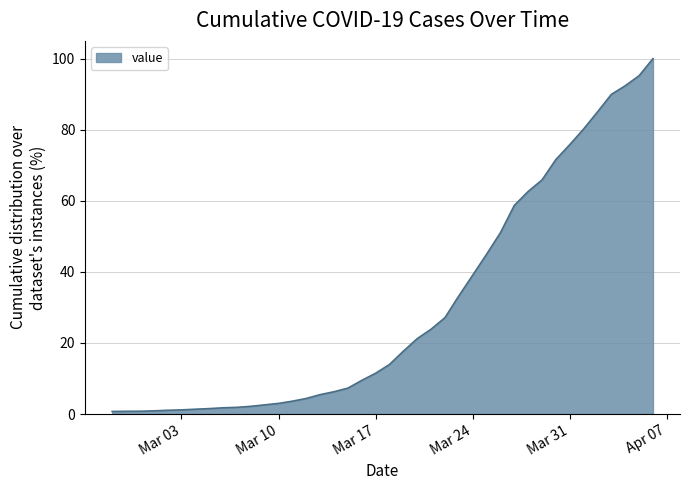

Does the chart display data point markers on the line(s)?

No